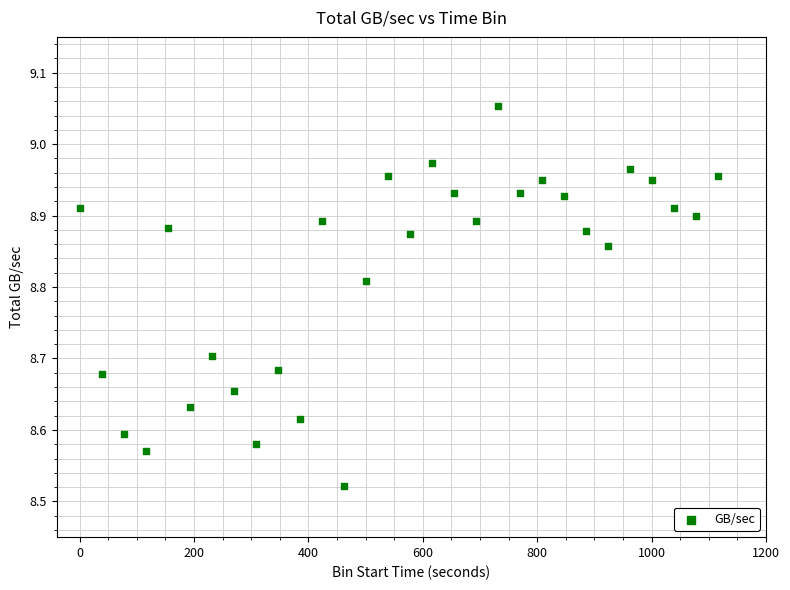

What is the range of X values (max minus min)?

1115.7